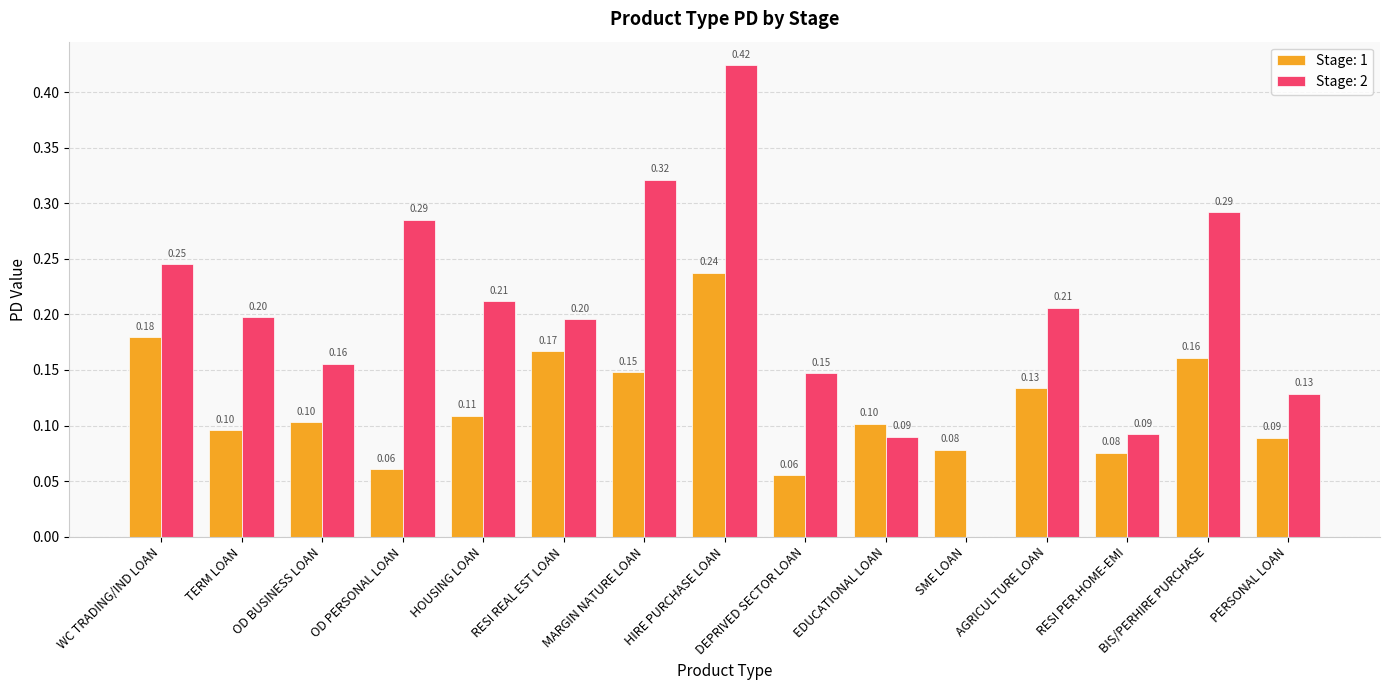

What is the approximate value of Stage: 1 at HOUSING LOAN?

0.1